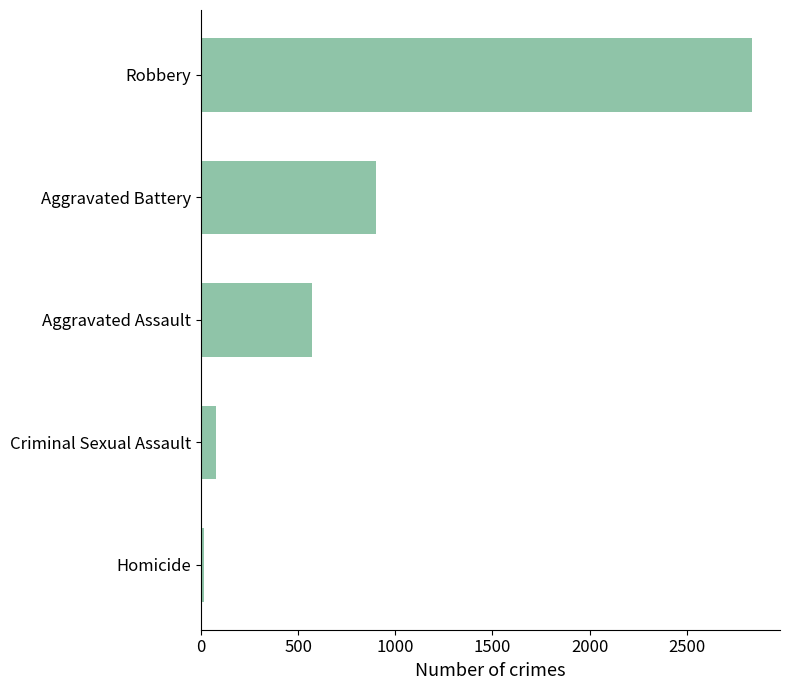

Which category has the lowest value across all series?

Homicide